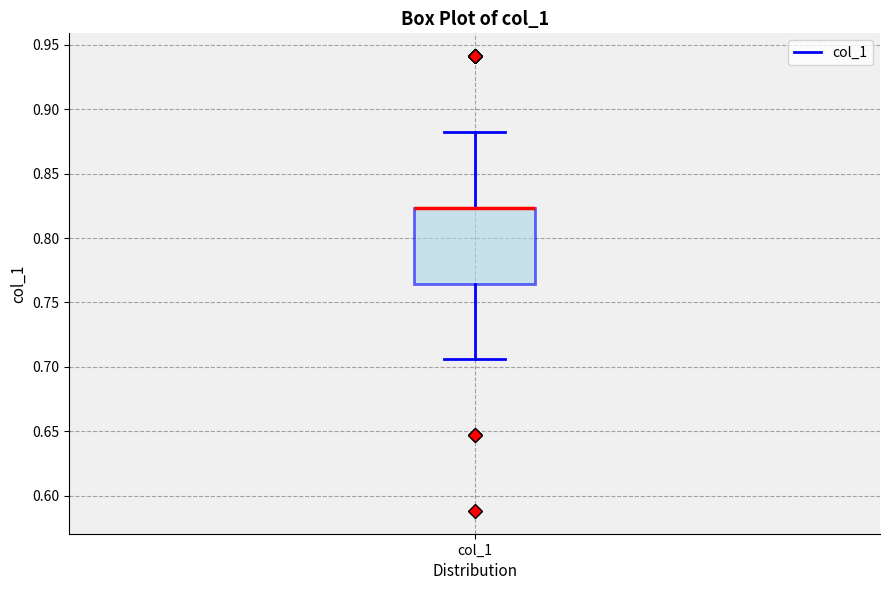

Where is the upper edge of the box for col_1 on the y-axis? The values are not printed on the chart, so give them approximately, as read against the axis.

0.825